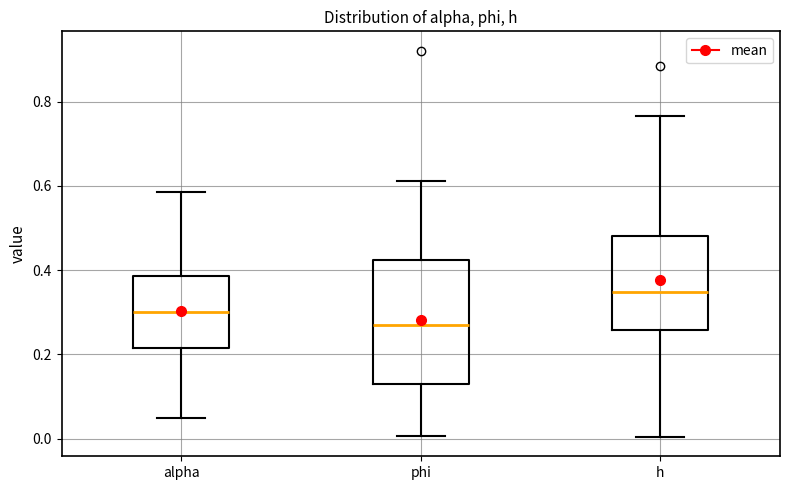

Which box's median line is the highest?

h